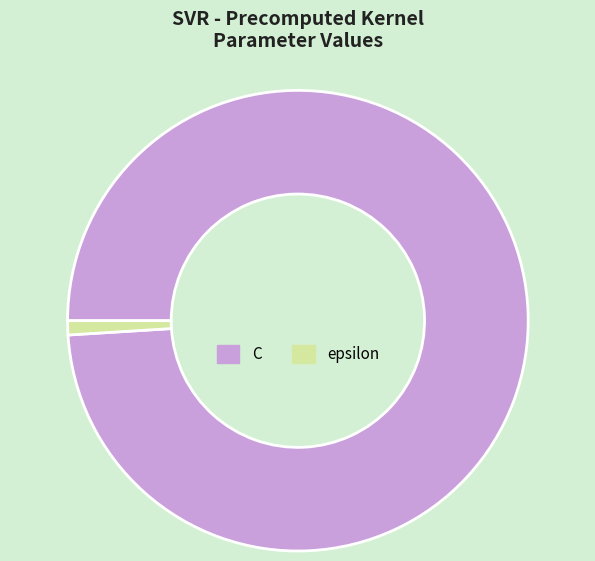

Combined, do epsilon and C account for over 50%?

Yes